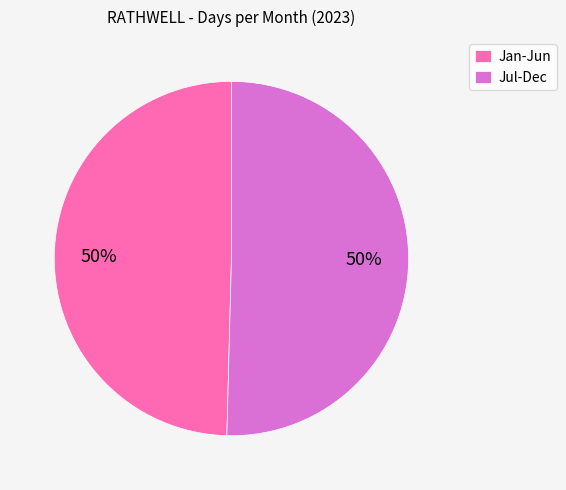

What is the ratio of the value at Jan-Jun to the value at Jul-Dec?

1.0